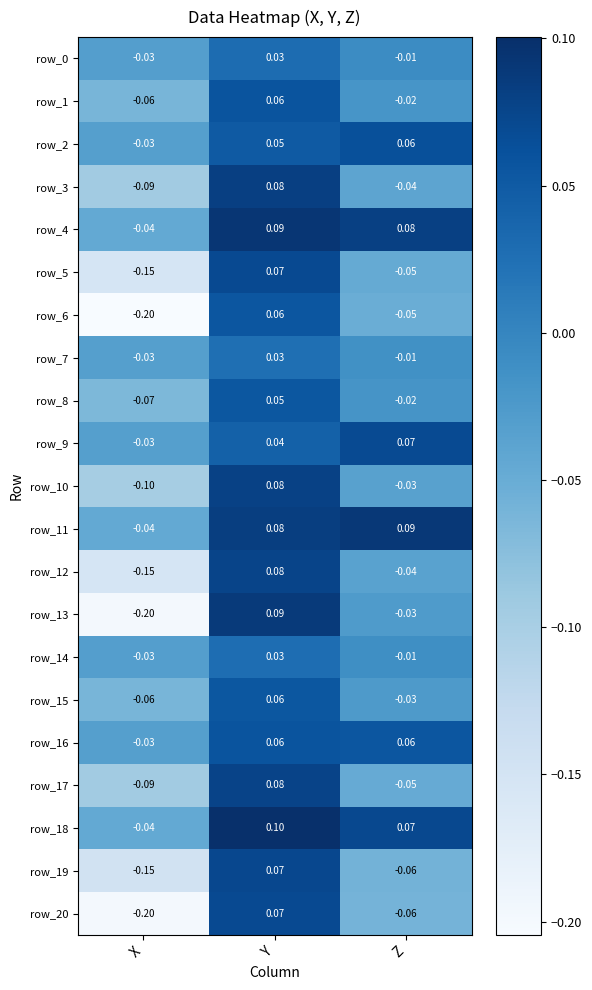

How many positive values does the row_18 series have?

2